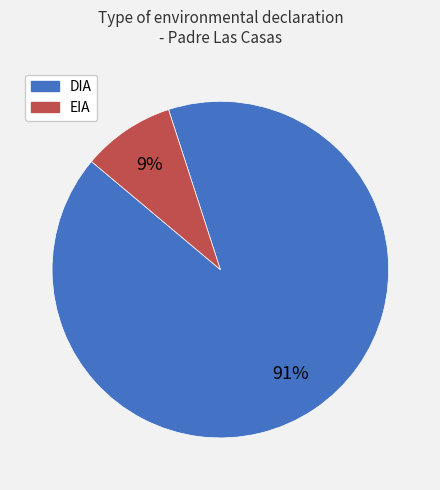

Is it true that EIA is 19% of the pie?

False